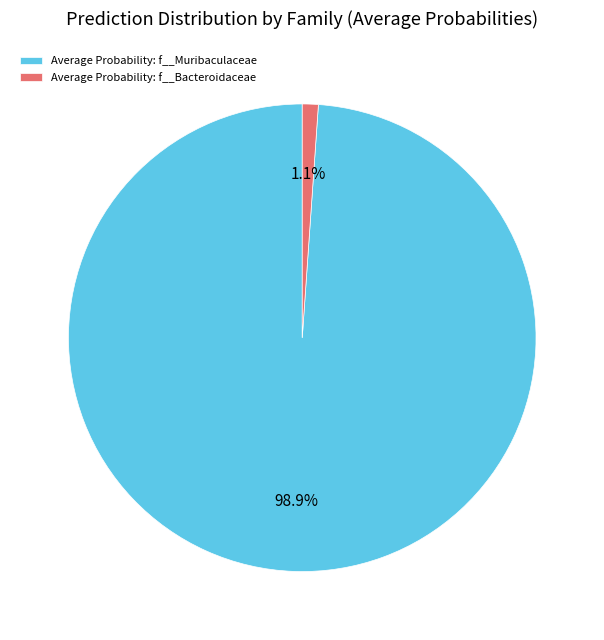

Which has a higher value, Average Probability: f__Muribaculaceae or Average Probability: f__Bacteroidaceae?

Average Probability: f__Muribaculaceae